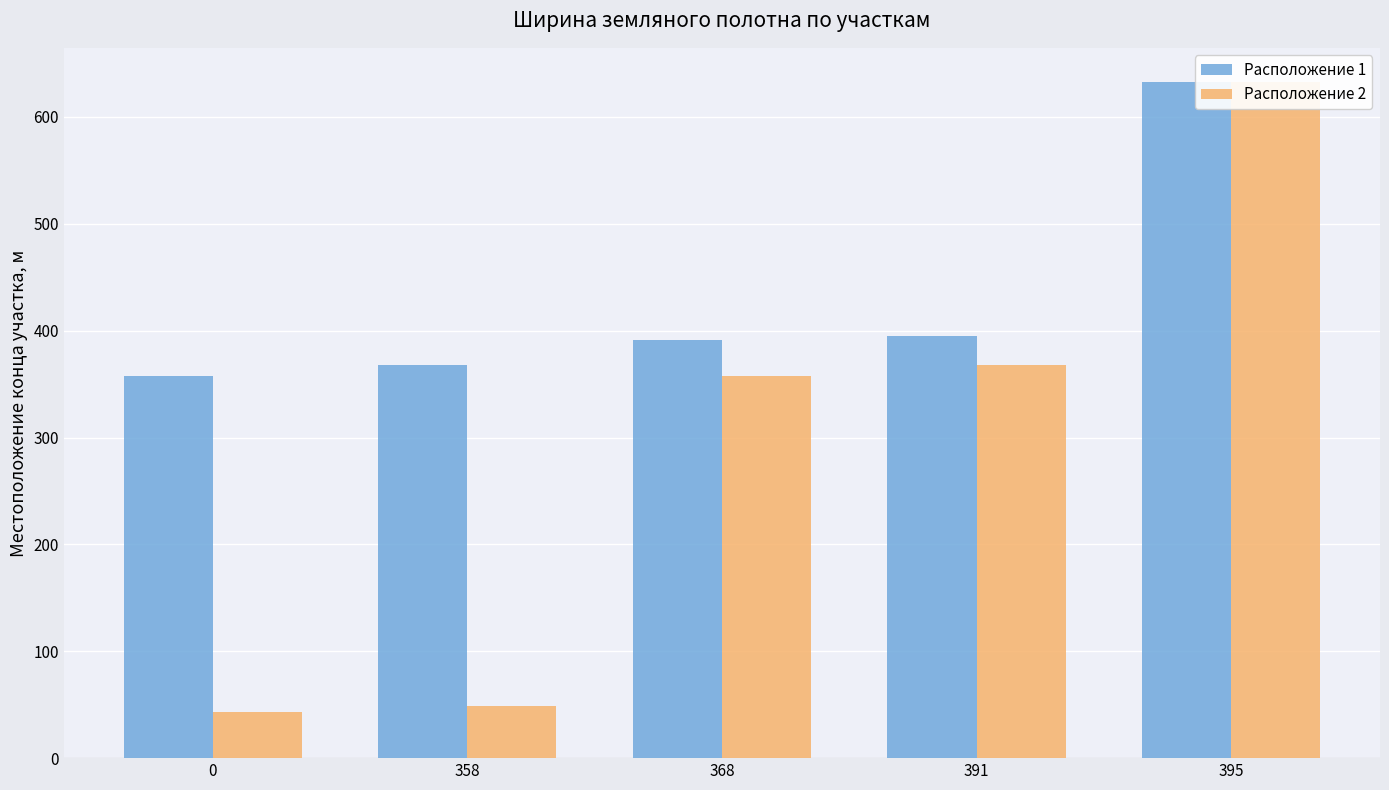

True or false: Расположение 2 has a value of 177 at 368.

False